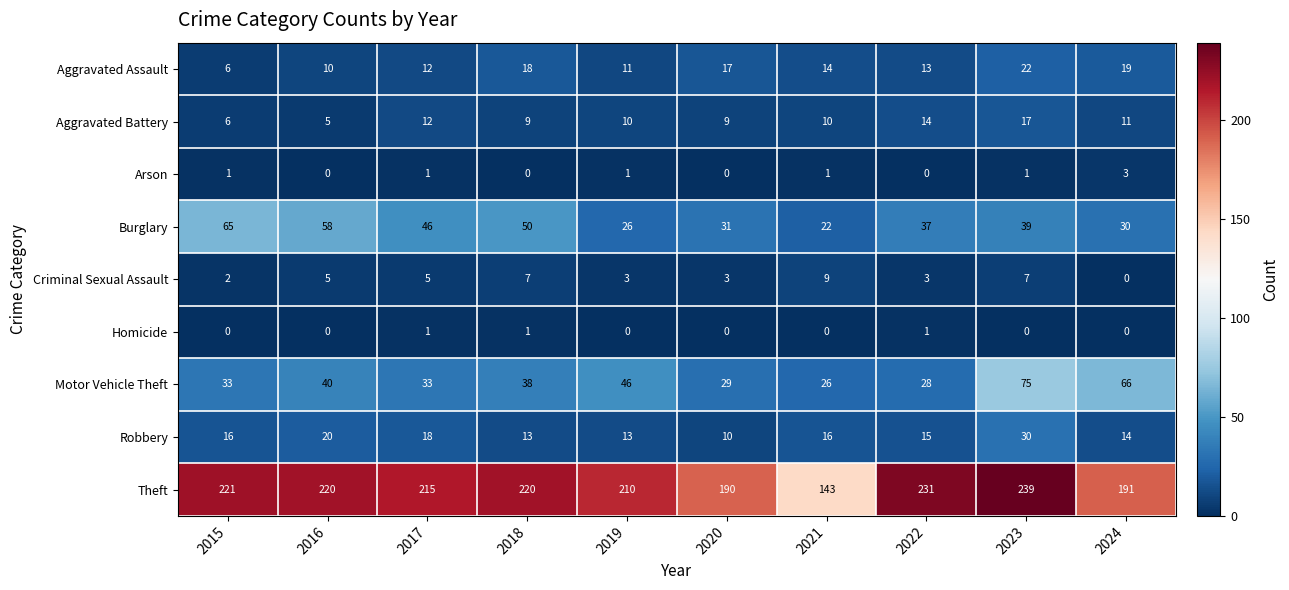

At which label is Theft closest to 191?

2024